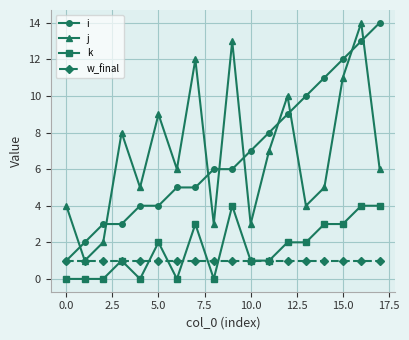

Count the number of categories in the chart.

18